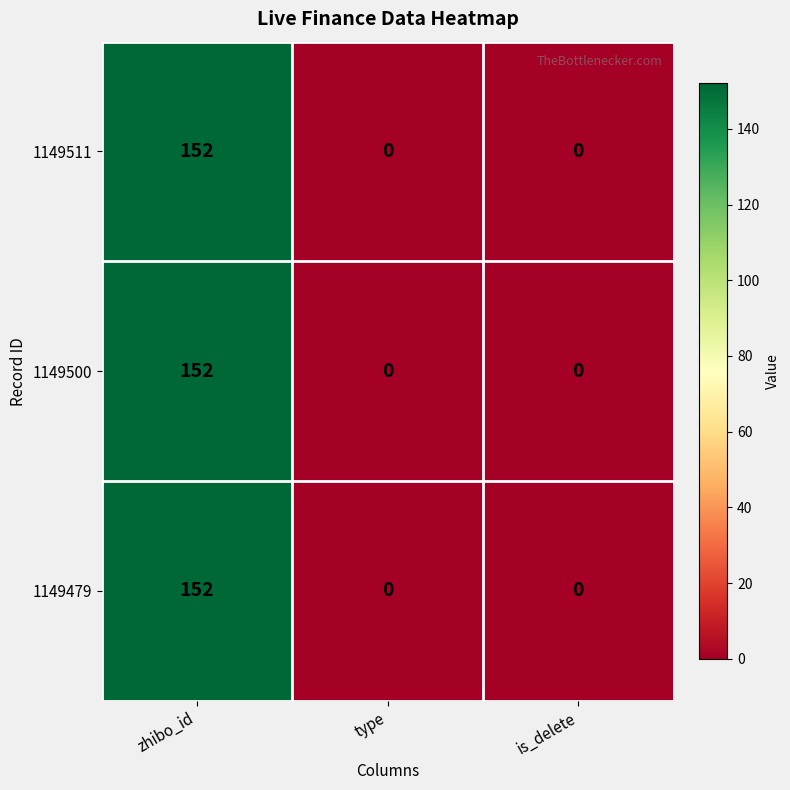

How many categories are shown in the chart?

3